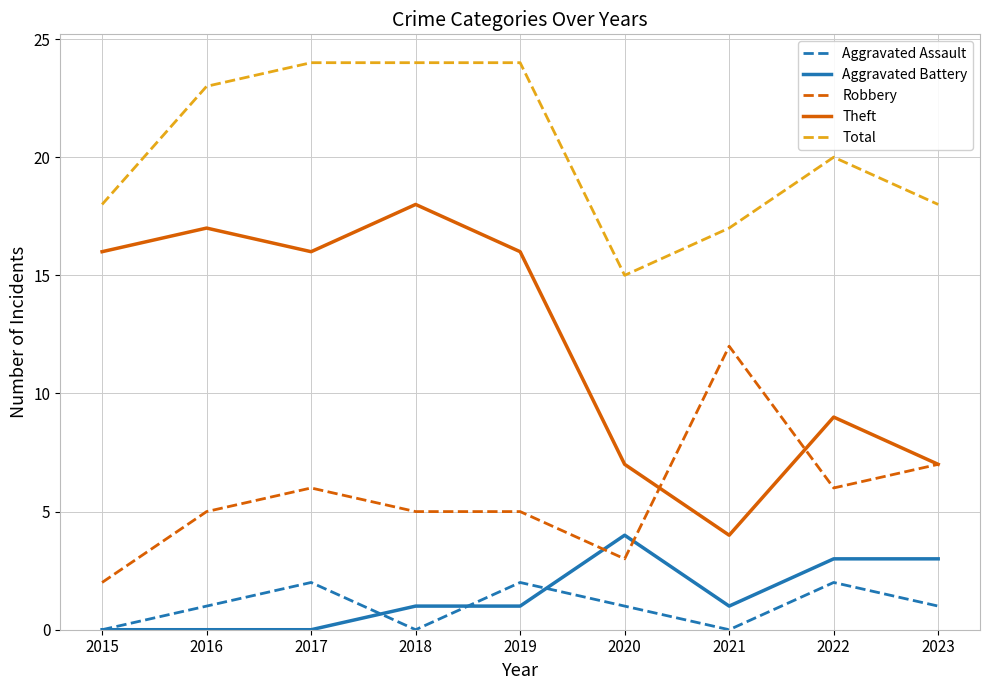

Rank the series by their maximum value, from lowest to highest.

Aggravated Assault, Aggravated Battery, Robbery, Theft, Total